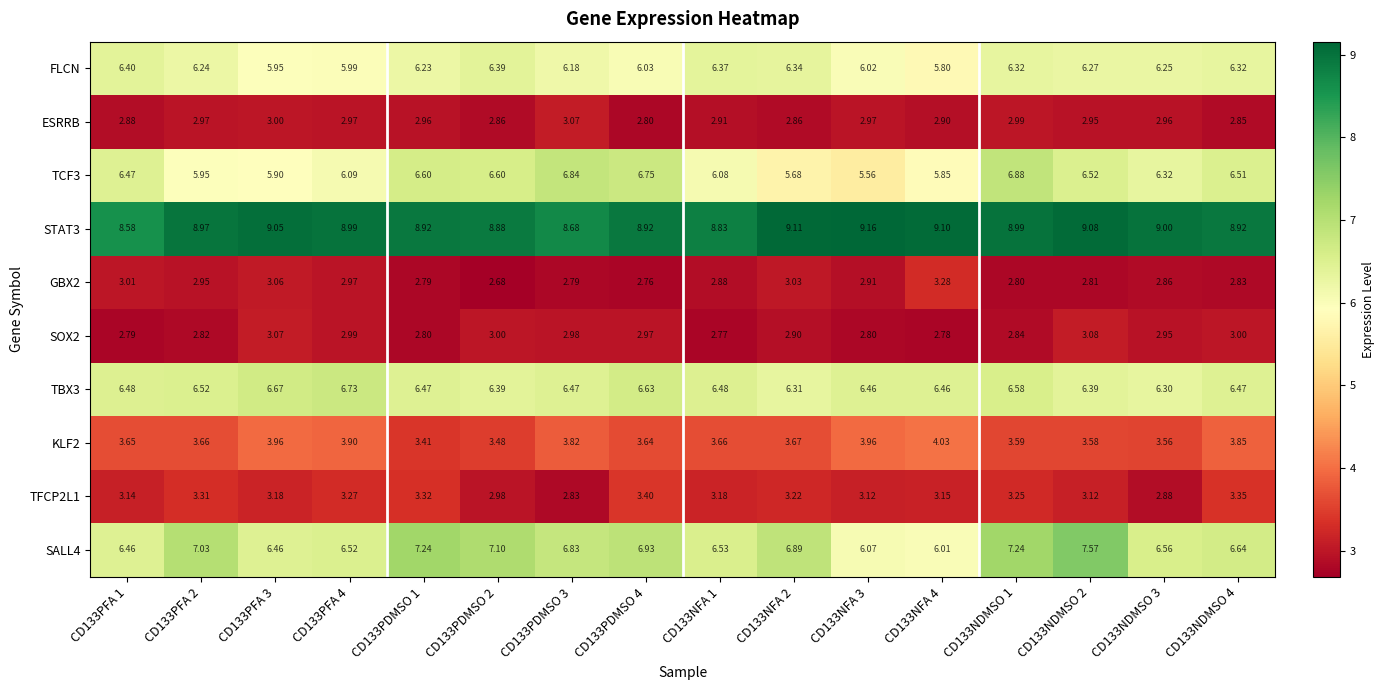

Is the value of ESRRB at CD133NDMSO 4 greater than the value of SOX2 at CD133NDMSO 3?

No